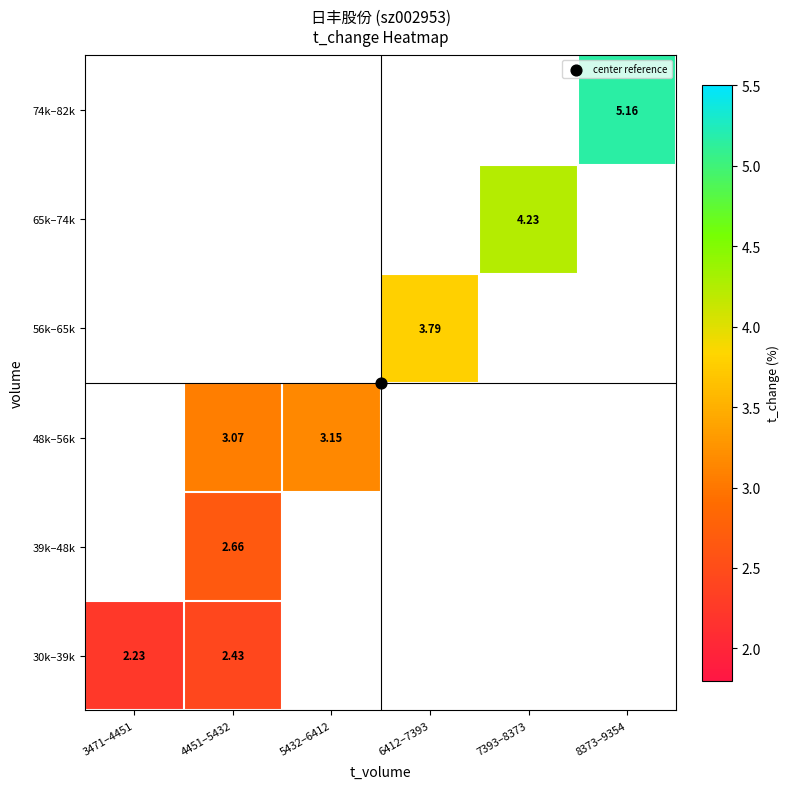

List the series in order of their peak value, lowest first.

30k–39k, 39k–48k, 48k–56k, 56k–65k, 65k–74k, 74k–82k